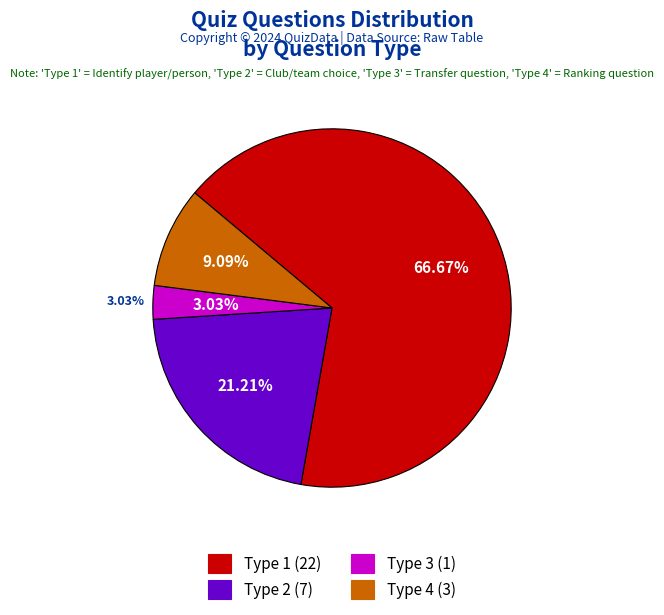

Count the number of slices in the pie.

4